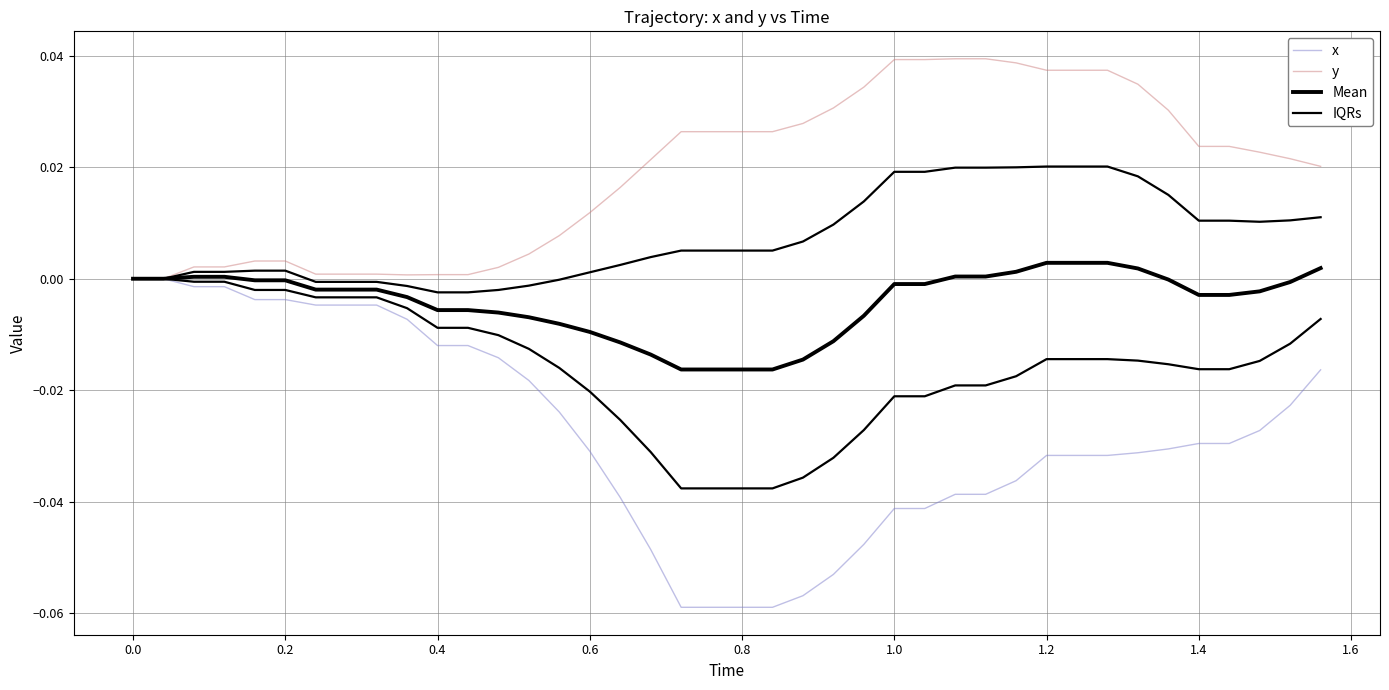

Does the chart display data point markers on the line(s)?

No